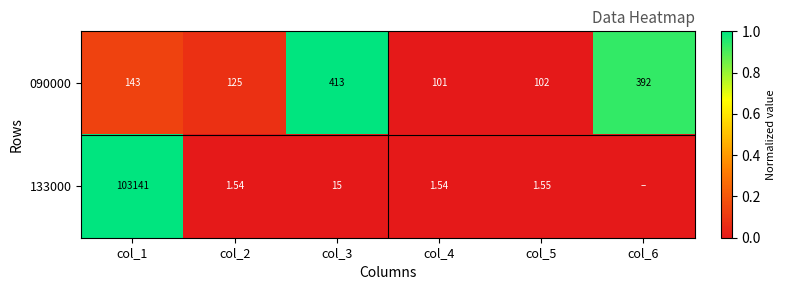

Is the value of 090000 at col_2 greater than the value of 133000 at col_5?

Yes